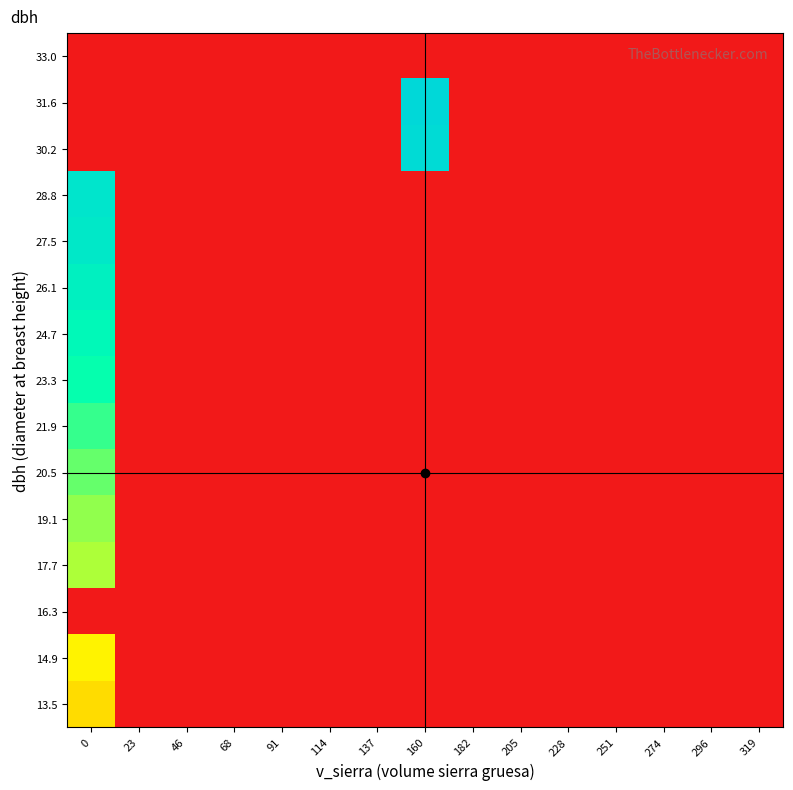

Reading left to right, what are all the values shown in this chart?

13.5: 0=13.8	23=0.0	46=0.0	68=0.0	91=0.0	114=0.0	137=0.0	160=0.0	182=0.0	205=0.0	228=0.0	251=0.0	274=0.0	296=0.0	319=0.0
14.9: 0=15.3	23=0.0	46=0.0	68=0.0	91=0.0	114=0.0	137=0.0	160=0.0	182=0.0	205=0.0	228=0.0	251=0.0	274=0.0	296=0.0	319=0.0
16.3: 0=0.0	23=0.0	46=0.0	68=0.0	91=0.0	114=0.0	137=0.0	160=0.0	182=0.0	205=0.0	228=0.0	251=0.0	274=0.0	296=0.0	319=0.0
17.7: 0=18.7	23=0.0	46=0.0	68=0.0	91=0.0	114=0.0	137=0.0	160=0.0	182=0.0	205=0.0	228=0.0	251=0.0	274=0.0	296=0.0	319=0.0
19.1: 0=19.6	23=0.0	46=0.0	68=0.0	91=0.0	114=0.0	137=0.0	160=0.0	182=0.0	205=0.0	228=0.0	251=0.0	274=0.0	296=0.0	319=0.0
20.5: 0=20.9	23=0.0	46=0.0	68=0.0	91=0.0	114=0.0	137=0.0	160=0.0	182=0.0	205=0.0	228=0.0	251=0.0	274=0.0	296=0.0	319=0.0
21.9: 0=22.5	23=0.0	46=0.0	68=0.0	91=0.0	114=0.0	137=0.0	160=0.0	182=0.0	205=0.0	228=0.0	251=0.0	274=0.0	296=0.0	319=0.0
23.3: 0=23.9	23=0.0	46=0.0	68=0.0	91=0.0	114=0.0	137=0.0	160=0.0	182=0.0	205=0.0	228=0.0	251=0.0	274=0.0	296=0.0	319=0.0
24.7: 0=25.4	23=0.0	46=0.0	68=0.0	91=0.0	114=0.0	137=0.0	160=0.0	182=0.0	205=0.0	228=0.0	251=0.0	274=0.0	296=0.0	319=0.0
26.1: 0=27.1	23=0.0	46=0.0	68=0.0	91=0.0	114=0.0	137=0.0	160=0.0	182=0.0	205=0.0	228=0.0	251=0.0	274=0.0	296=0.0	319=0.0
27.5: 0=28.7	23=0.0	46=0.0	68=0.0	91=0.0	114=0.0	137=0.0	160=0.0	182=0.0	205=0.0	228=0.0	251=0.0	274=0.0	296=0.0	319=0.0
28.8: 0=29.5	23=0.0	46=0.0	68=0.0	91=0.0	114=0.0	137=0.0	160=0.0	182=0.0	205=0.0	228=0.0	251=0.0	274=0.0	296=0.0	319=0.0
30.2: 0=0.0	23=0.0	46=0.0	68=0.0	91=0.0	114=0.0	137=0.0	160=31.5	182=0.0	205=0.0	228=0.0	251=0.0	274=0.0	296=0.0	319=0.0
31.6: 0=0.0	23=0.0	46=0.0	68=0.0	91=0.0	114=0.0	137=0.0	160=32.2	182=0.0	205=0.0	228=0.0	251=0.0	274=0.0	296=0.0	319=0.0
33.0: 0=0.0	23=0.0	46=0.0	68=0.0	91=0.0	114=0.0	137=0.0	160=0.0	182=0.0	205=0.0	228=0.0	251=0.0	274=0.0	296=0.0	319=0.0